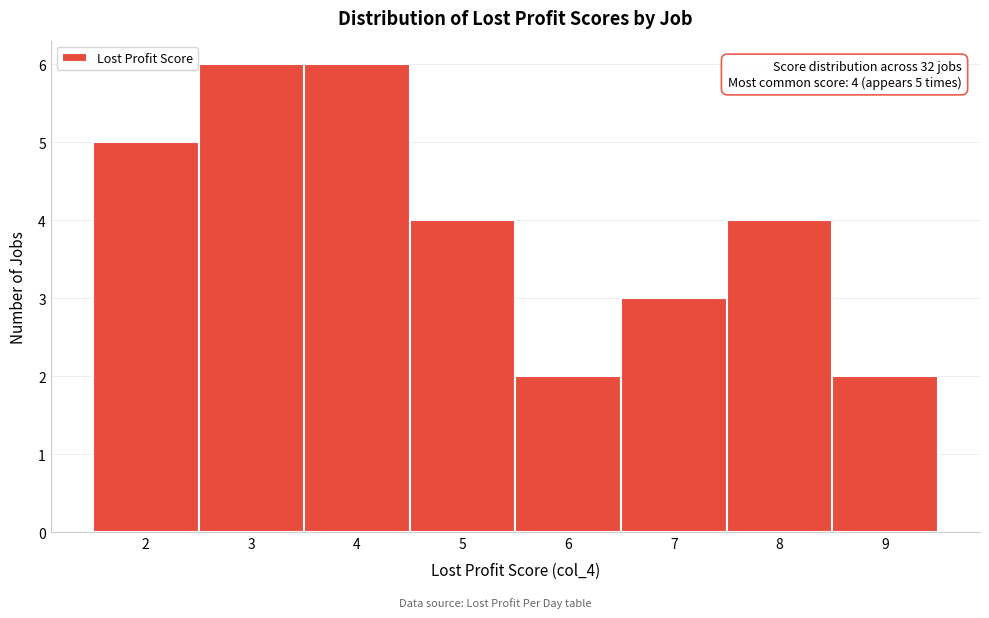

Reading left to right, what are all the values shown in this chart?

2=5	3=6	4=6	5=4	6=2	7=3	8=4	9=2